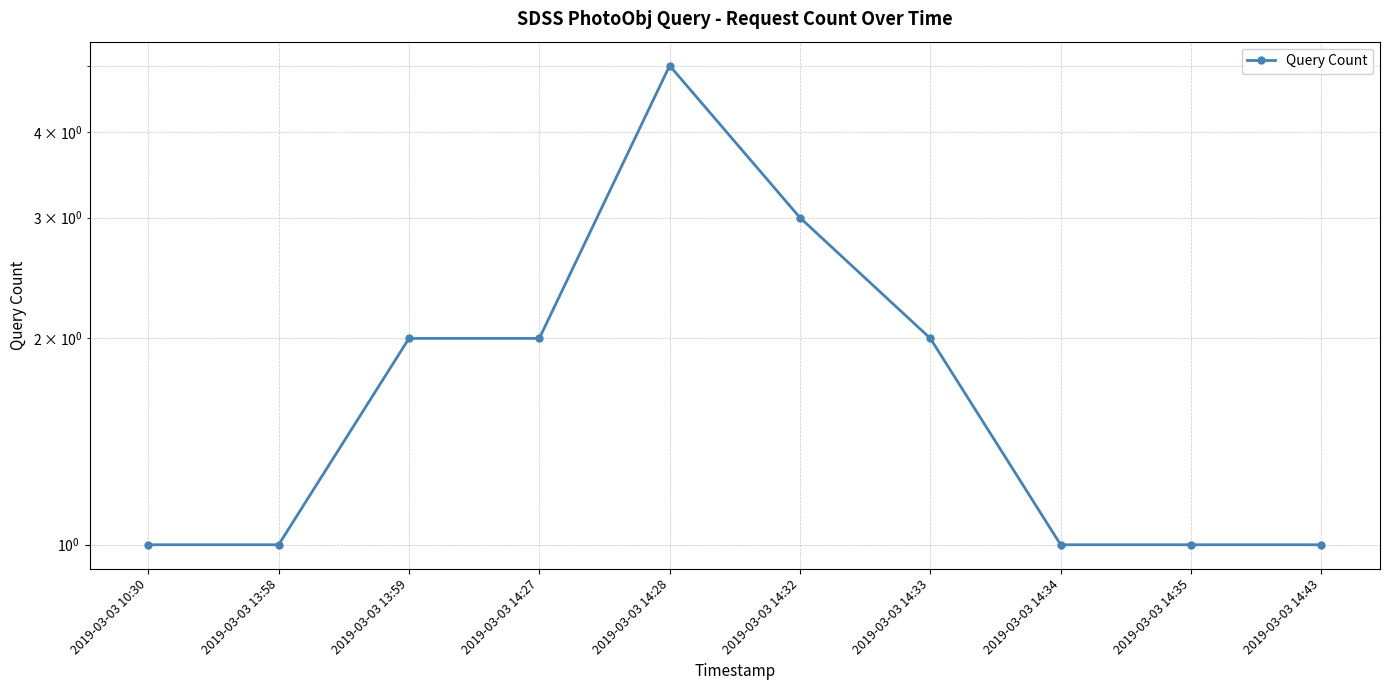

Which label corresponds to the smallest value in the chart?

2019-03-03 10:30